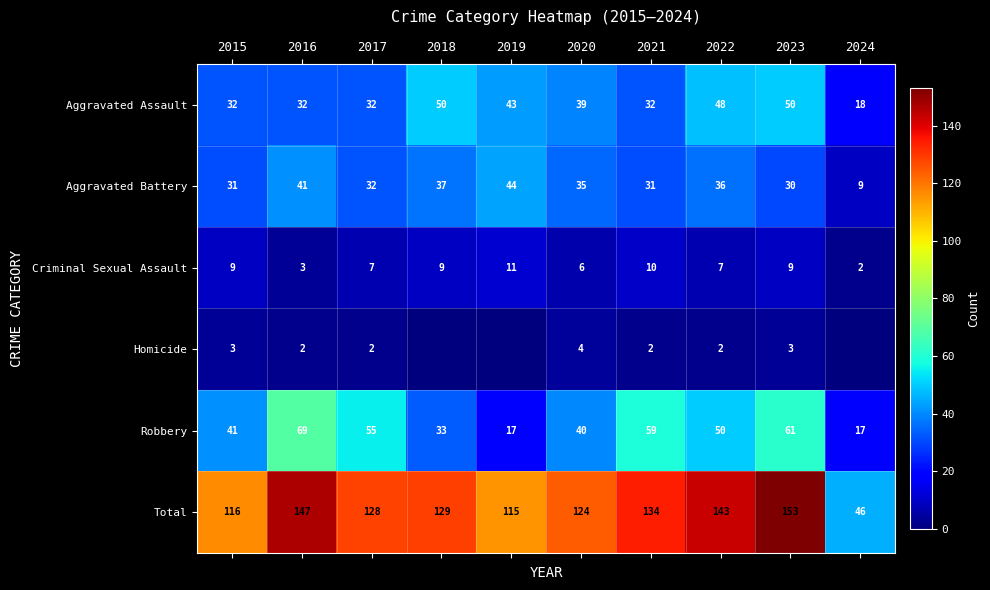

What is the lowest value of the Robbery series?

17